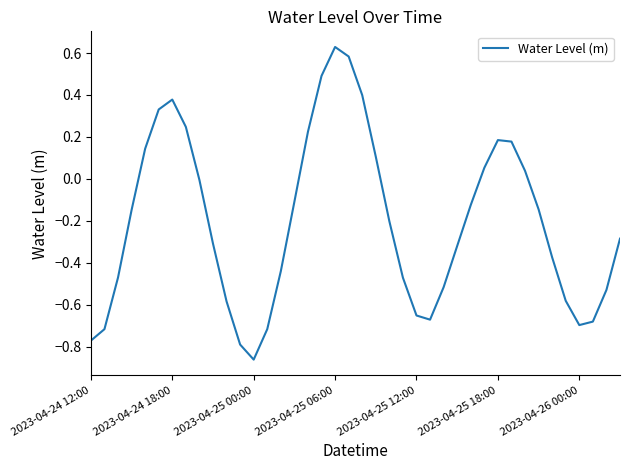

What is the difference between the maximum and minimum values?

1.5